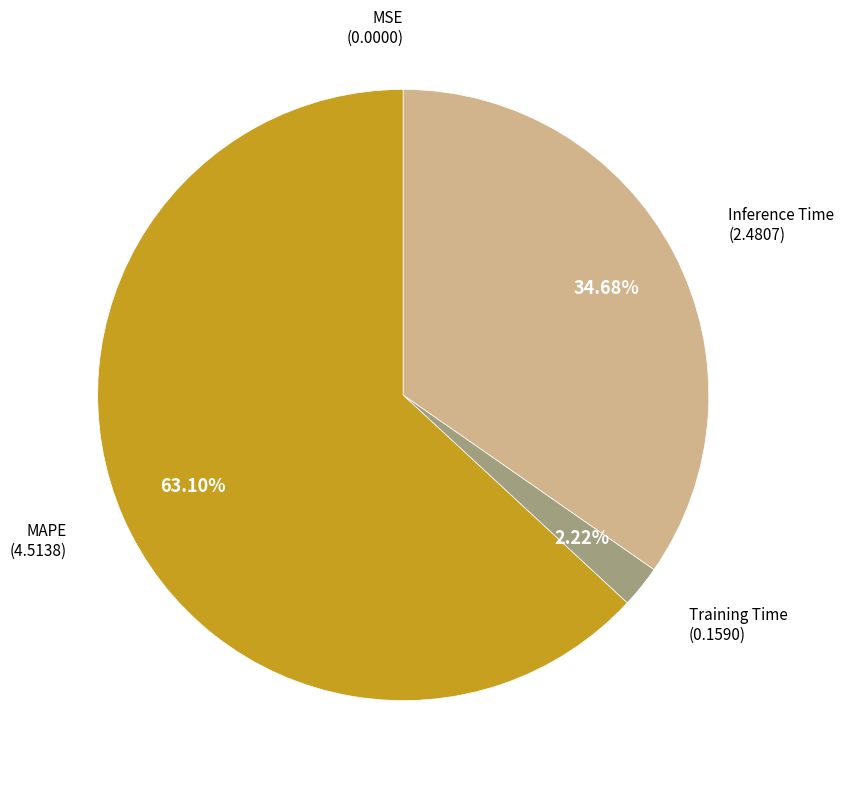

Does MAPE represent more than half of the total?

Yes